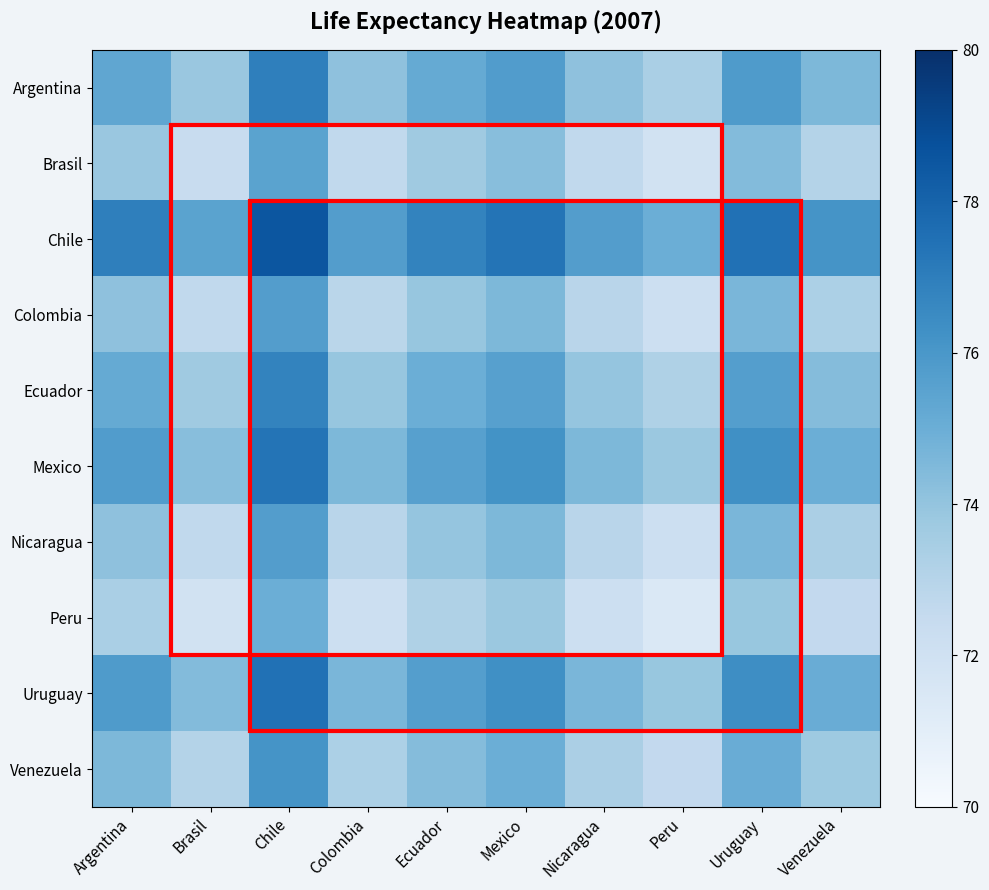

Which series changed the most between Colombia and Nicaragua?

Colombia